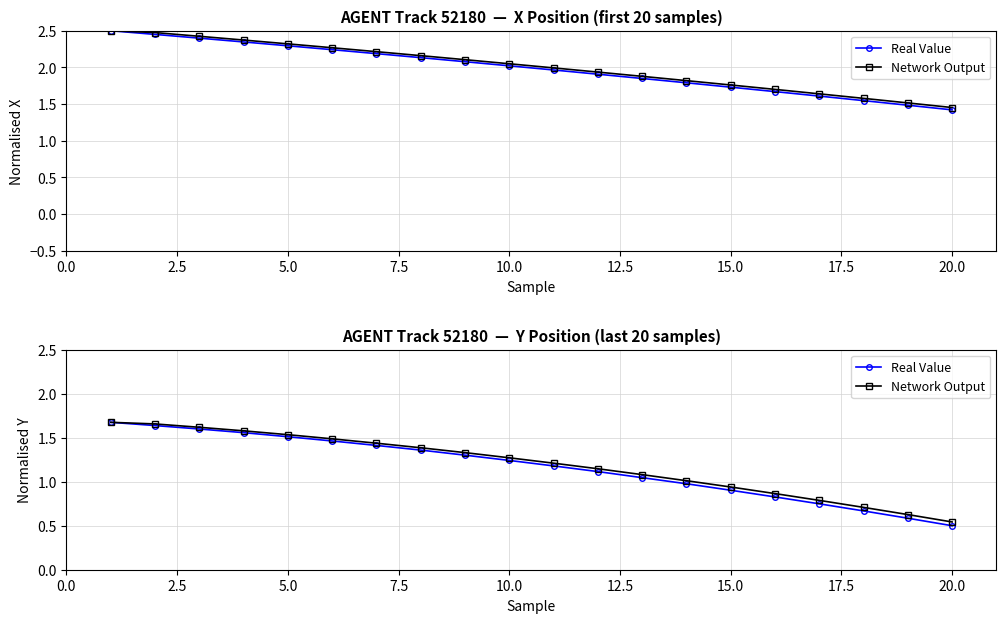

Which series has the widest spread of values?

Real Value